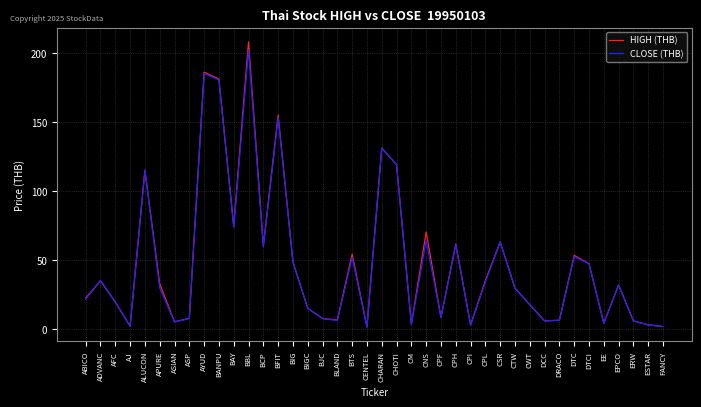

Is the value of HIGH (THB) at BLAND greater than the value of CLOSE (THB) at AYUD?

No